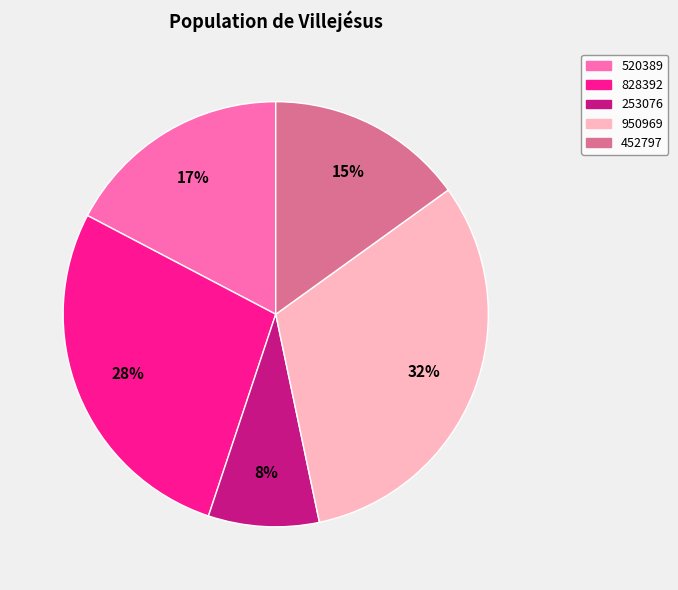

Approximately how many times larger is the value at 520389 compared to 452797?

1.1